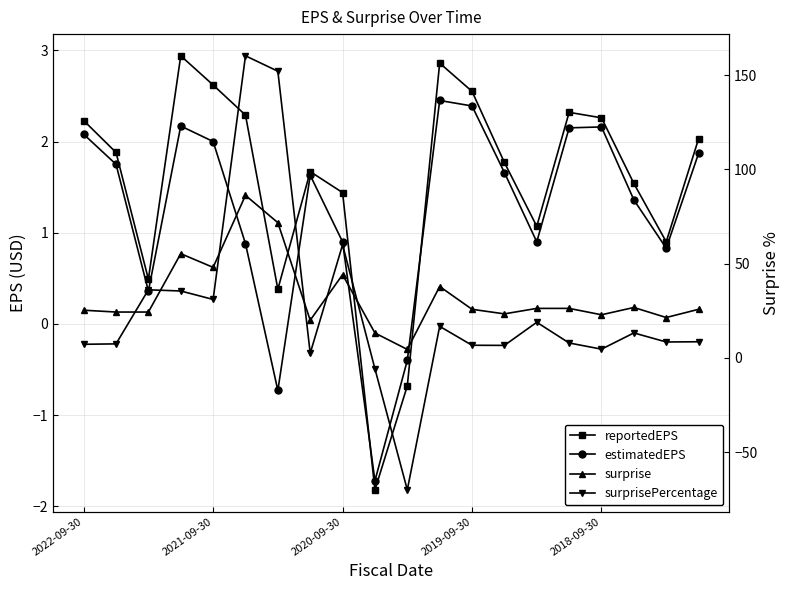

Reading right to left, transcribe all the data shown in this chart.

reportedEPS: 2.0	0.9	1.5	2.3	2.3	1.1	1.8	2.5	2.9	-0.7	-1.8	1.4	1.7	0.4	2.3	2.6	2.9	0.5	1.9	2.2
estimatedEPS: 1.9	0.8	1.4	2.2	2.1	0.9	1.7	2.4	2.5	-0.4	-1.7	0.9	1.6	-0.7	0.9	2.0	2.2	0.4	1.8	2.1
surprise: 0.2	0.1	0.2	0.1	0.2	0.2	0.1	0.2	0.4	-0.3	-0.1	0.5	0.0	1.1	1.4	0.6	0.8	0.1	0.1	0.1
surprisePercentage: 8.6	8.4	13.2	4.6	7.9	18.9	6.6	6.7	16.7	-70.0	-5.8	60.0	2.5	152.1	160.2	31.0	35.5	36.1	7.4	7.2